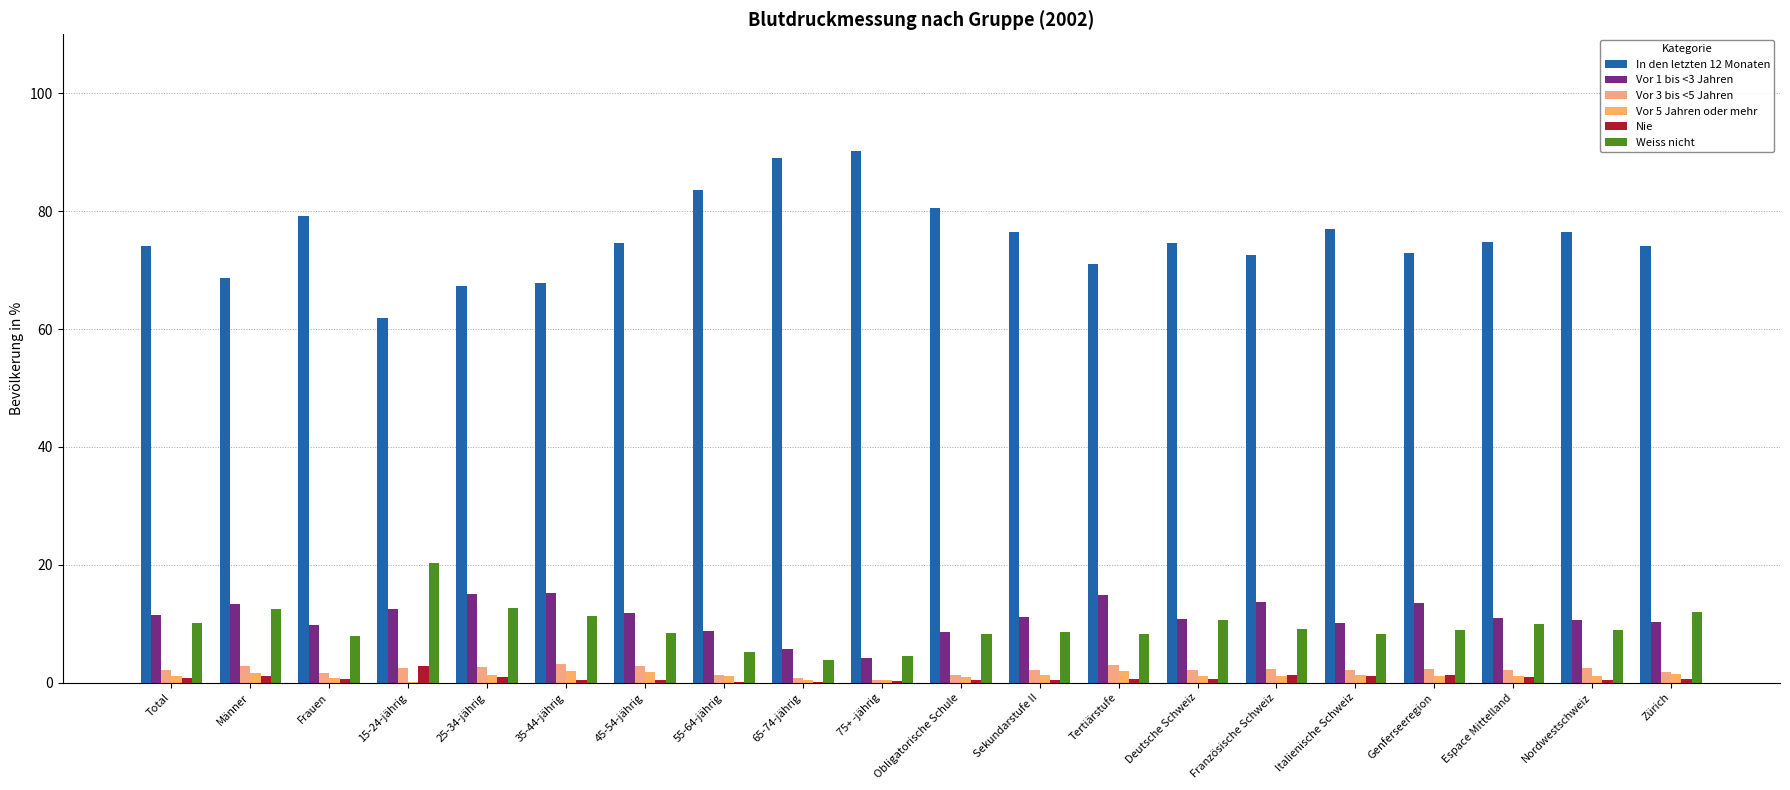

Are the bars horizontal?

No